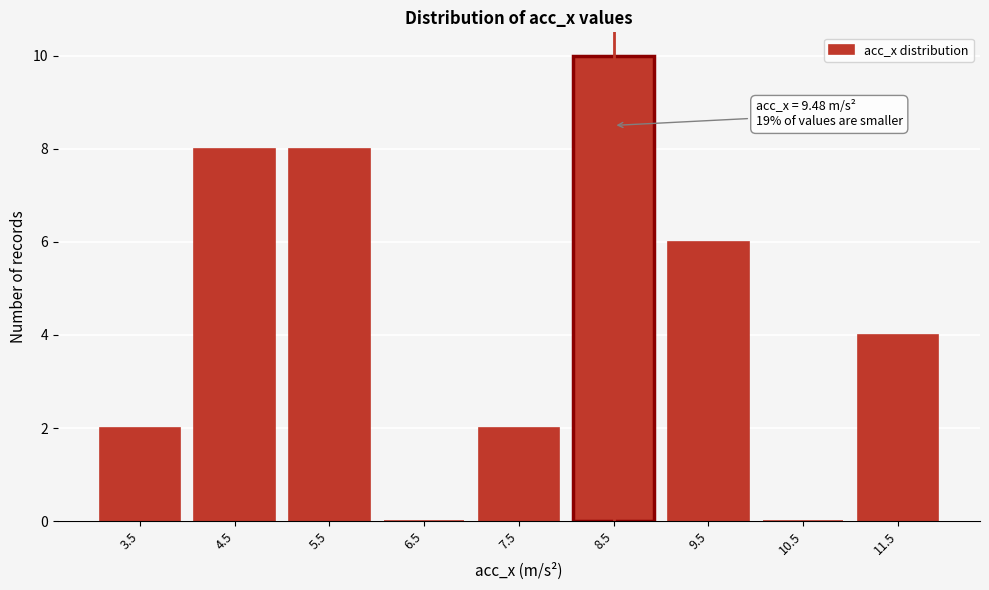

Reading left to right, extract all data points from this chart.

3.5=2	4.5=8	5.5=8	6.5=0	7.5=2	8.5=10	9.5=6	10.5=0	11.5=4